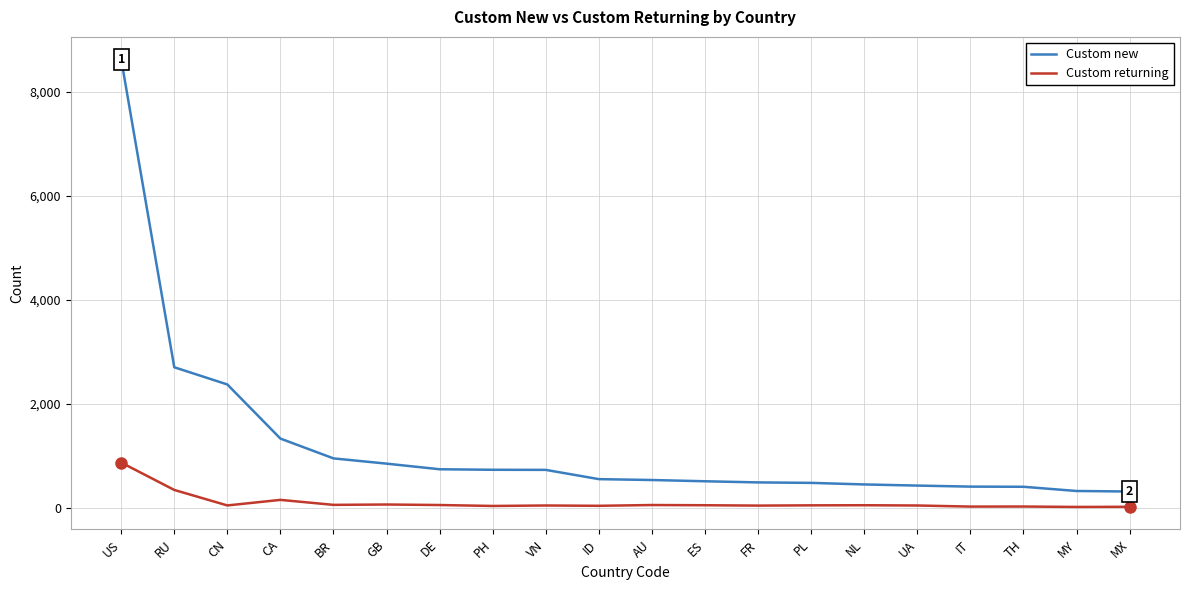

Between FR and MY, which series saw the biggest shift?

Custom new